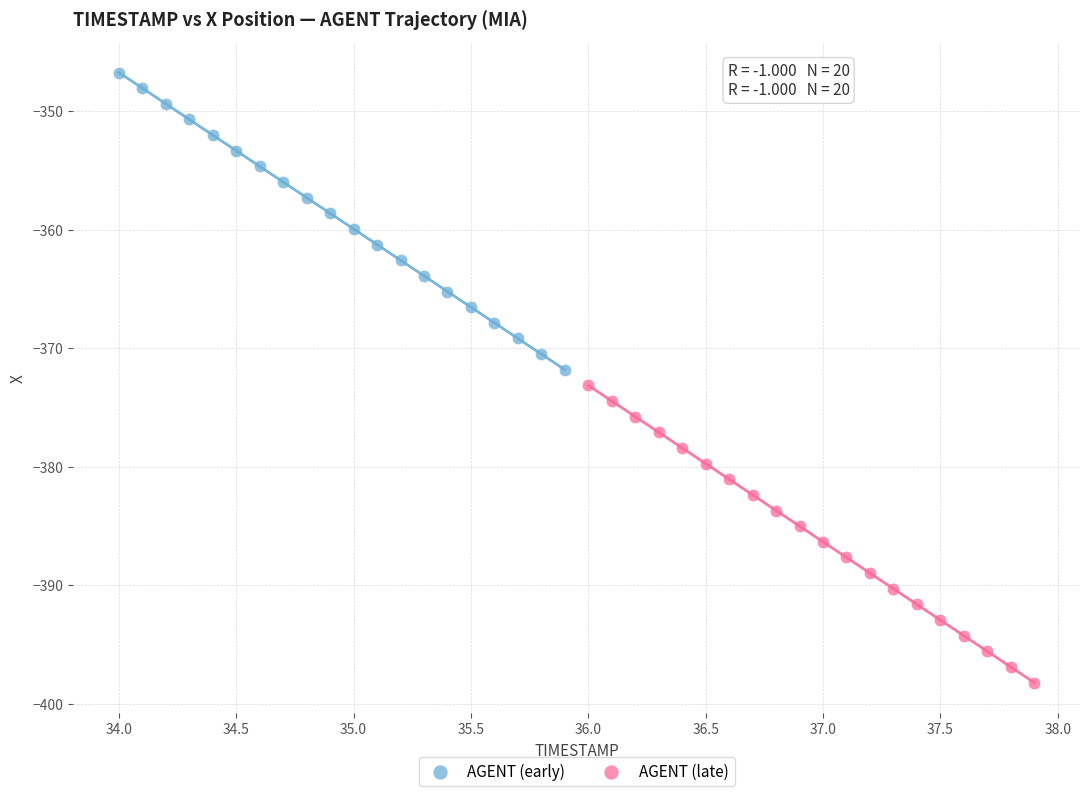

Which series reaches the maximum Y coordinate?

AGENT (early)